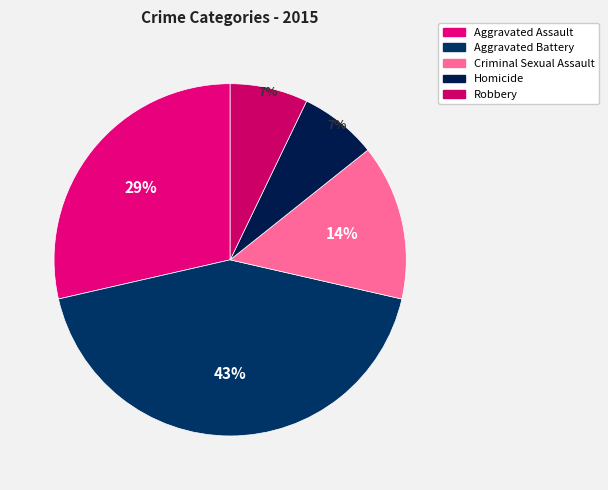

True or false: Aggravated Assault accounts for 29% of the total.

True